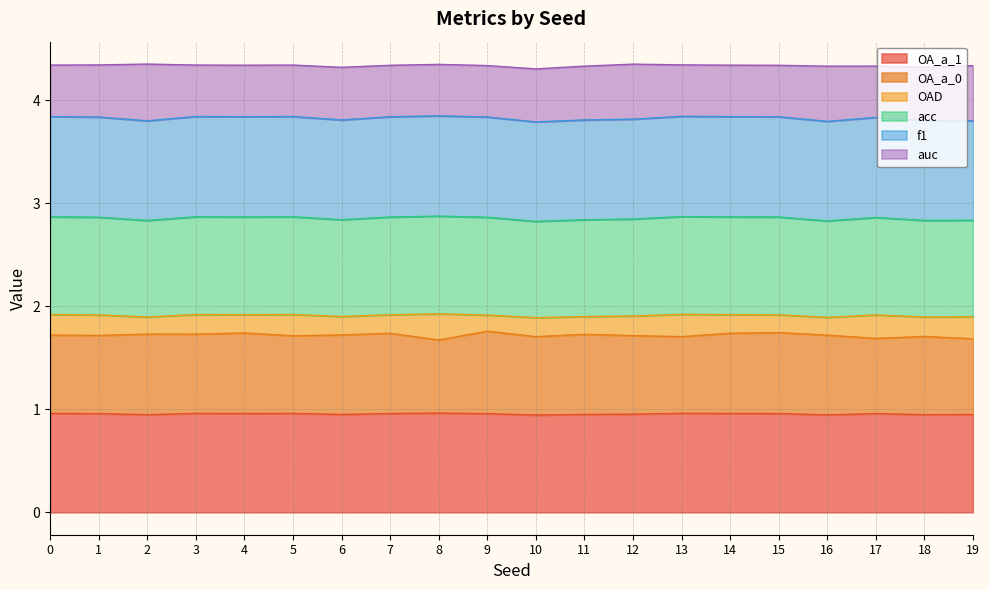

What are all the series names shown in the legend?

OA_a_1, OA_a_0, OAD, acc, f1, auc